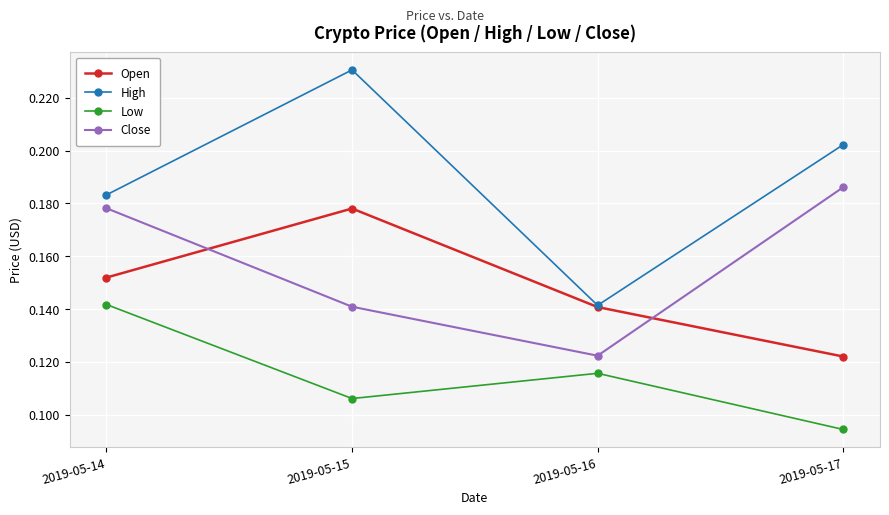

The High series shows 0.1 at 2019-05-14. True or false?

False